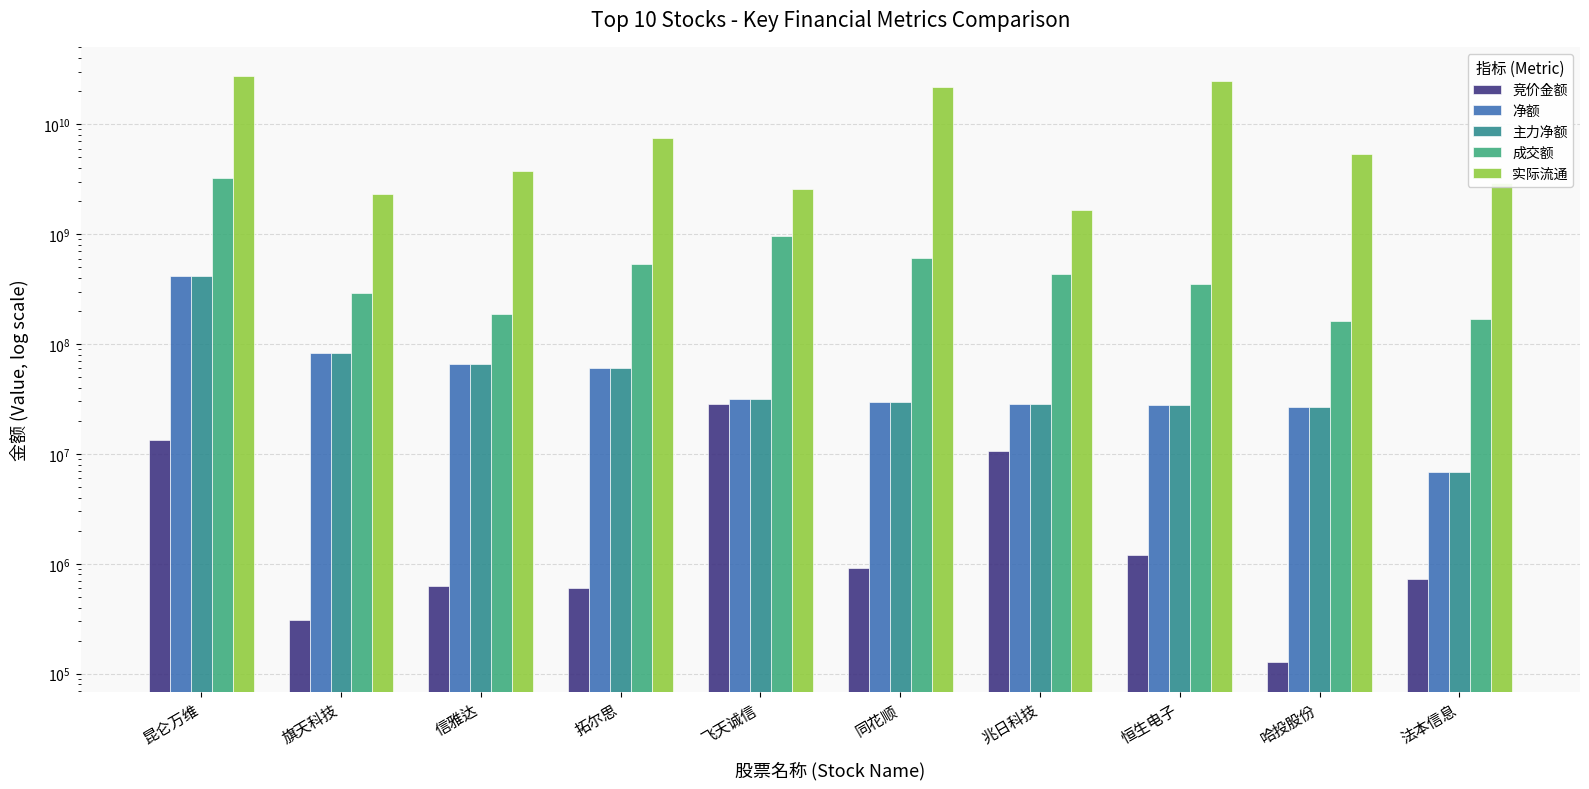

What are all the series names shown in the legend?

竞价金额, 净额, 主力净额, 成交额, 实际流通